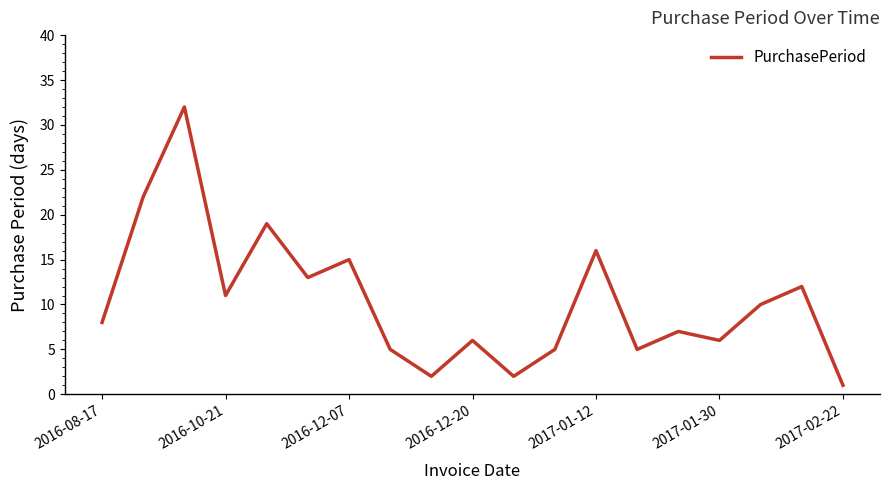

What is the smallest value displayed?

1